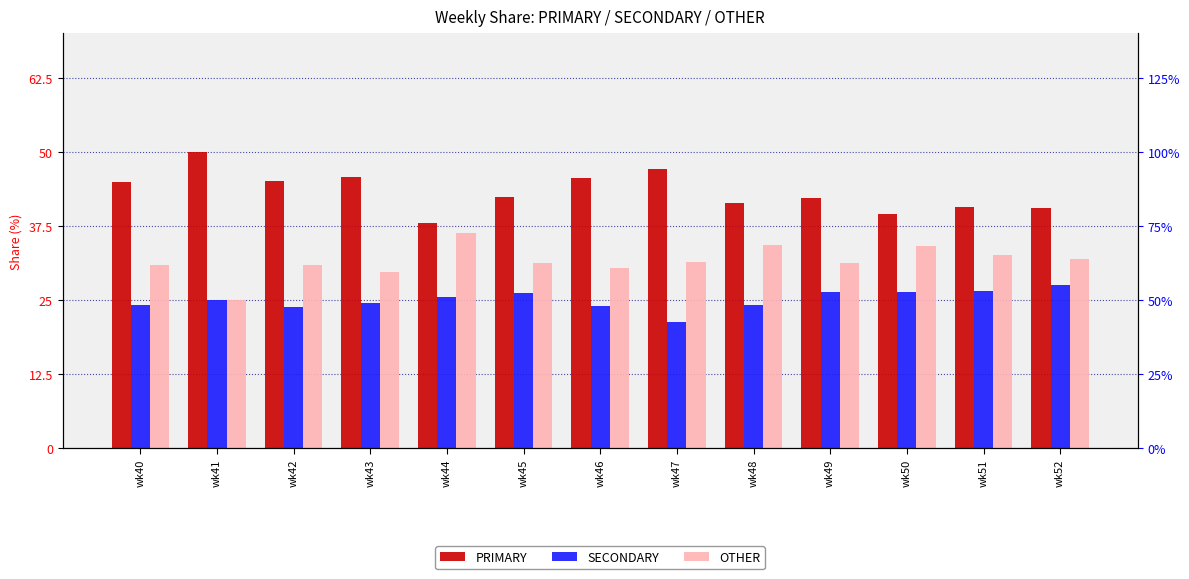

Rank the categories by PRIMARY value from highest to lowest.

wk41, wk47, wk43, wk46, wk42, wk40, wk45, wk49, wk48, wk51, wk52, wk50, wk44